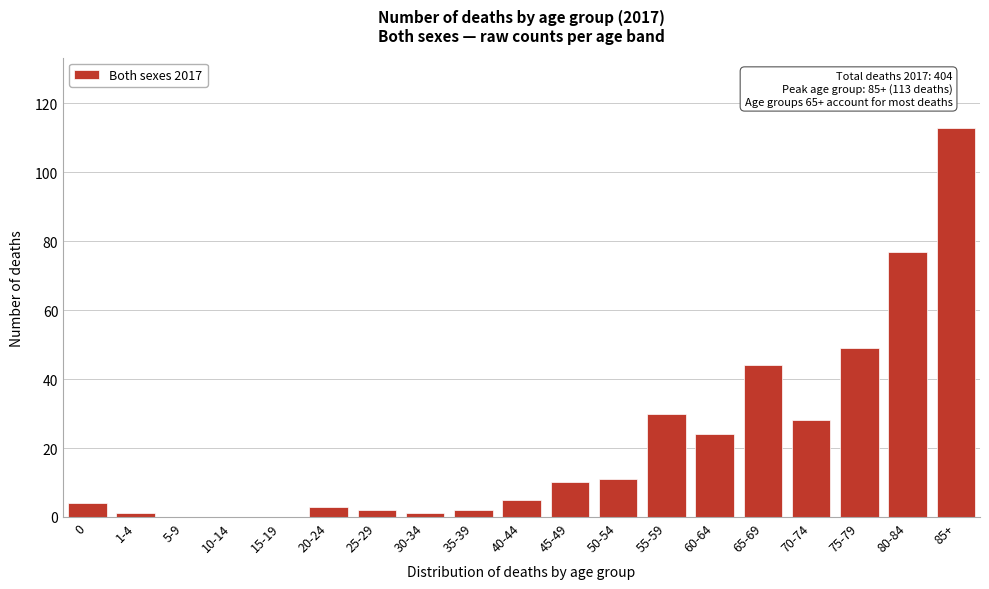

Reading left to right, extract all data points from this chart.

0=4	1-4=1	5-9=0	10-14=0	15-19=0	20-24=3	25-29=2	30-34=1	35-39=2	40-44=5	45-49=10	50-54=11	55-59=30	60-64=24	65-69=44	70-74=28	75-79=49	80-84=77	85+=113